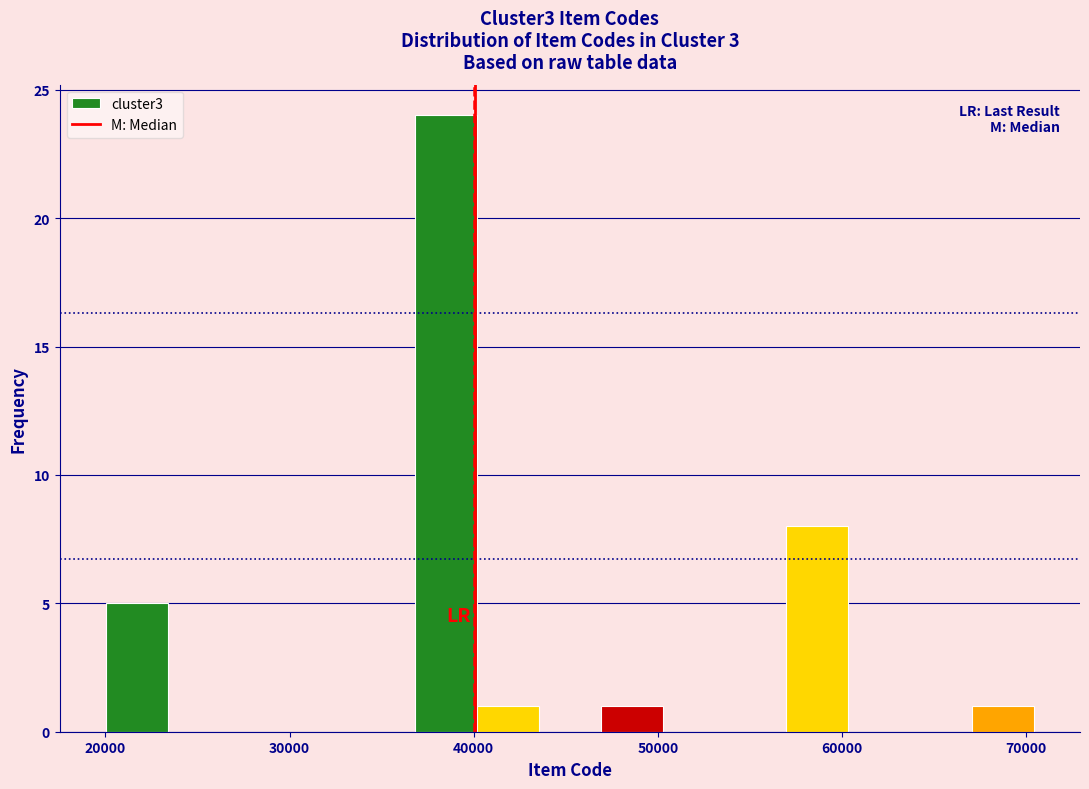

Around what value on the x-axis is the tallest bar? Give the approximate position of its centre, as read against the axis.

39000